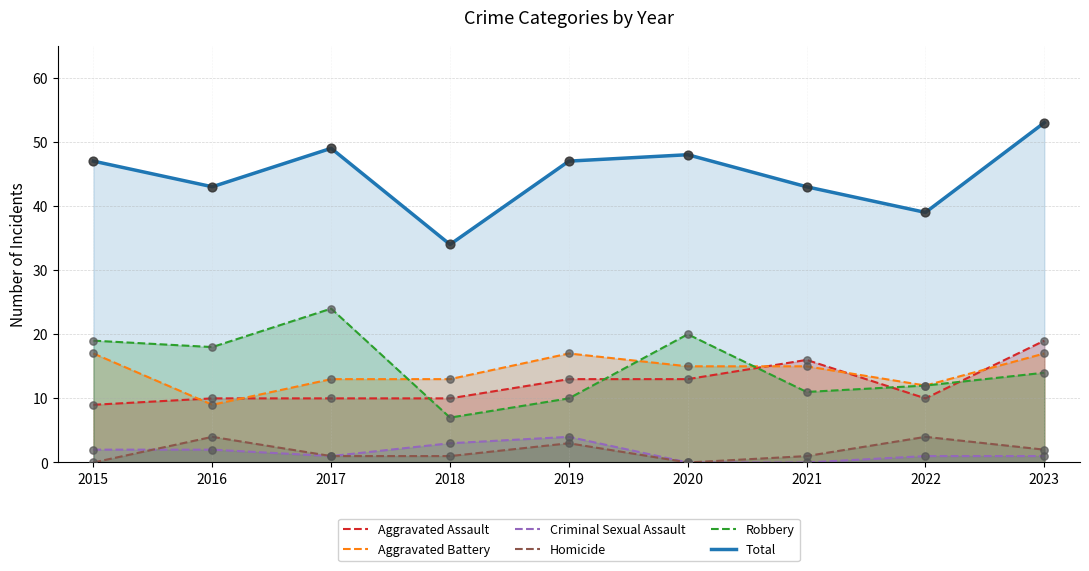

Is the value of Aggravated Assault at 2018 greater than the value of Criminal Sexual Assault at 2023?

Yes